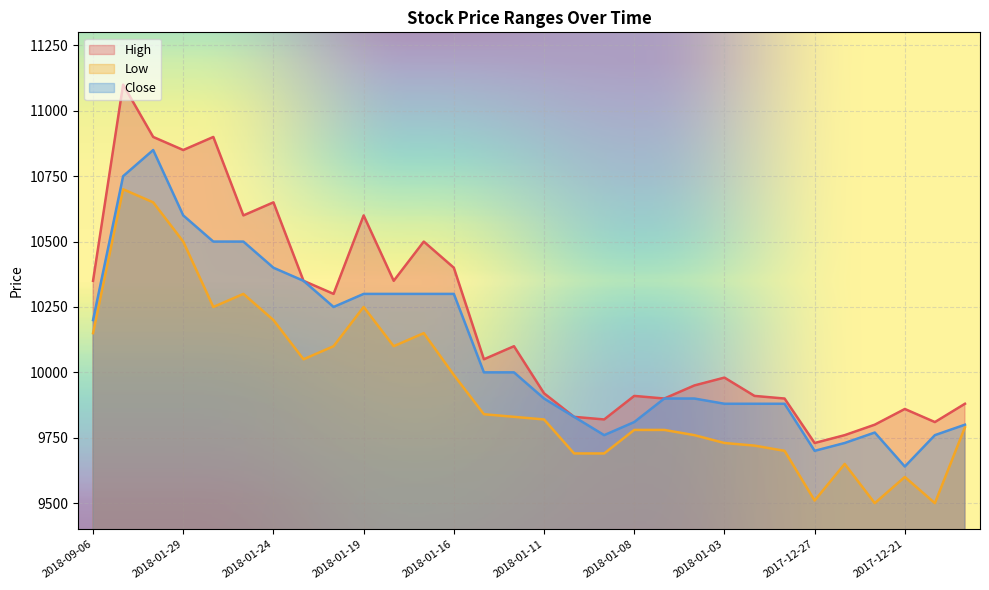

Does the chart display data point markers on the line(s)?

No